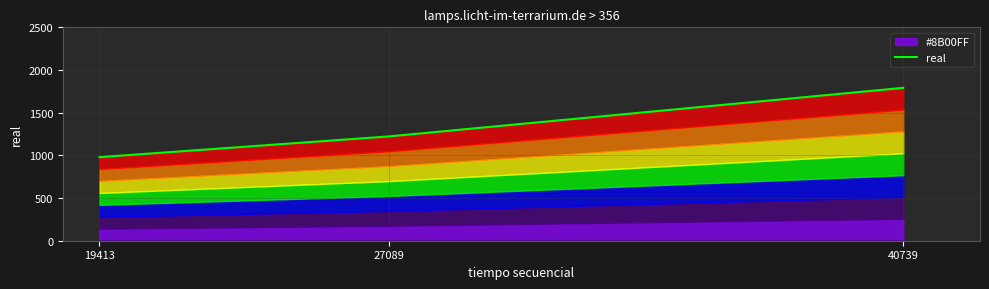

The value at 19413 is 421. True or false?

False